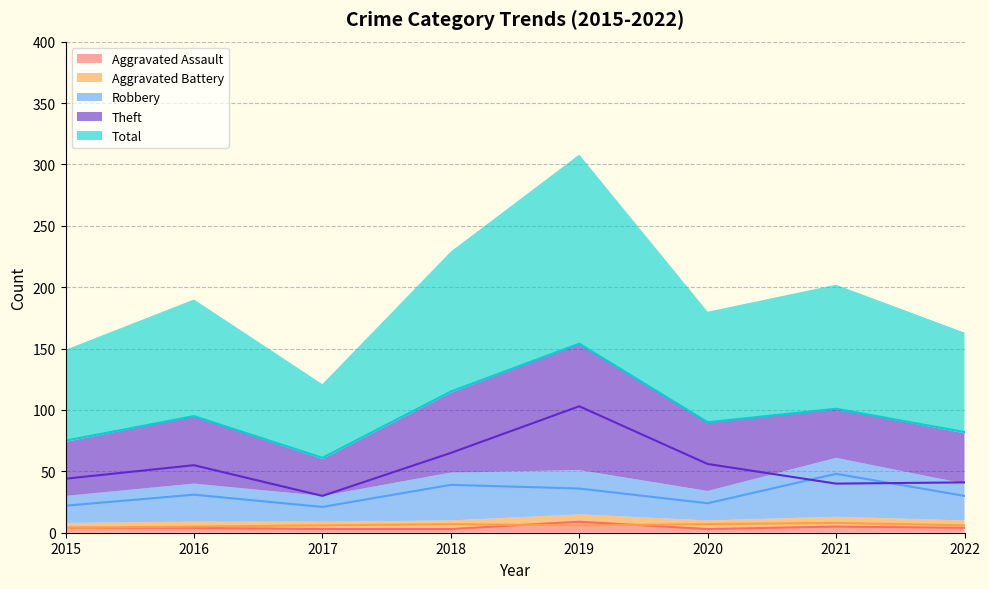

Count the number of data series in this chart.

5